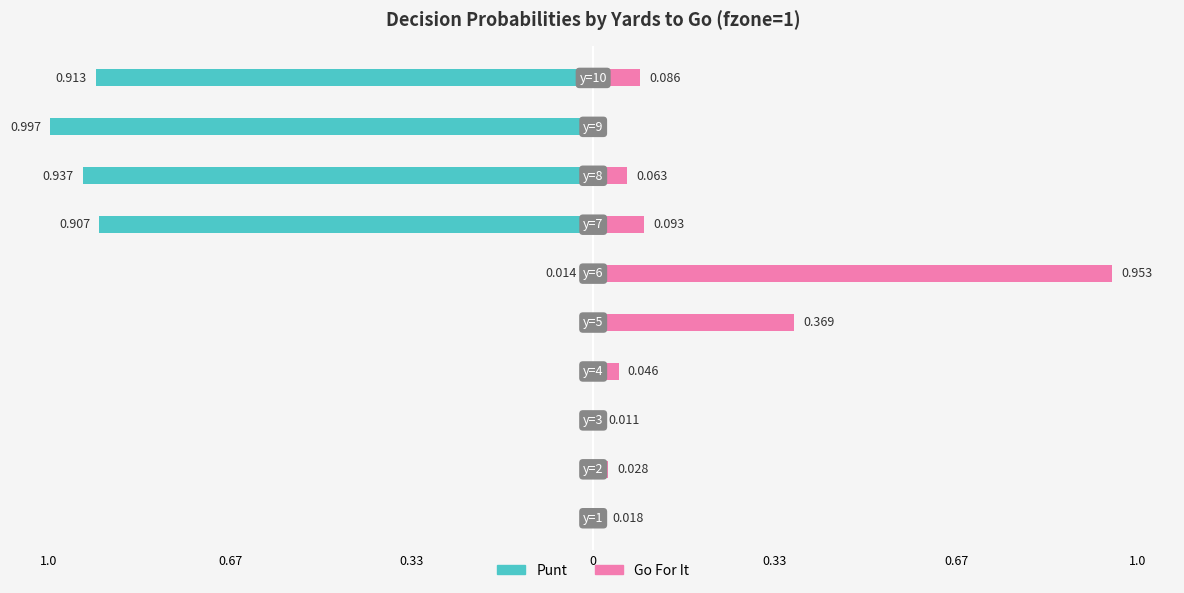

Reading right to left, transcribe all the data shown in this chart.

punt: 0.9	1.0	0.9	0.9	0.0	0.0	0.0	0.0	0.0	0.0
gofor: 0.1	0.0	0.1	0.1	1.0	0.4	0.0	0.0	0.0	0.0